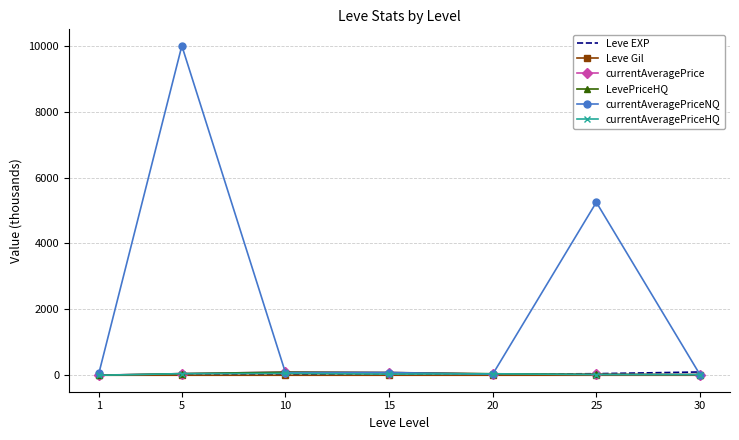

What is the highest value of the currentAveragePriceNQ series?

10000.0